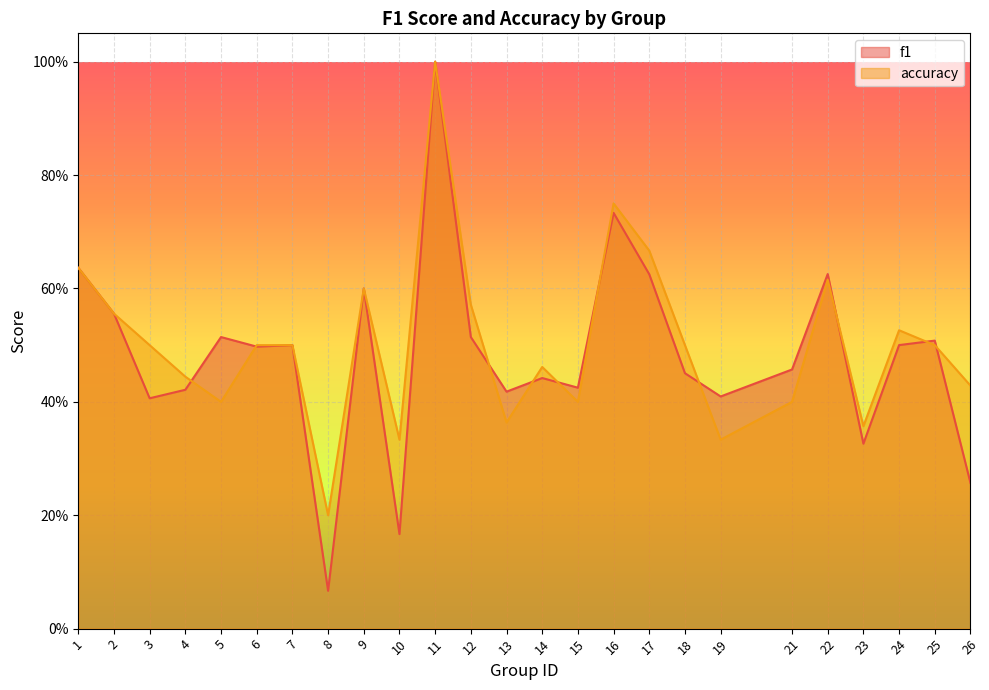

True or false: accuracy and f1 cross at least once.

True